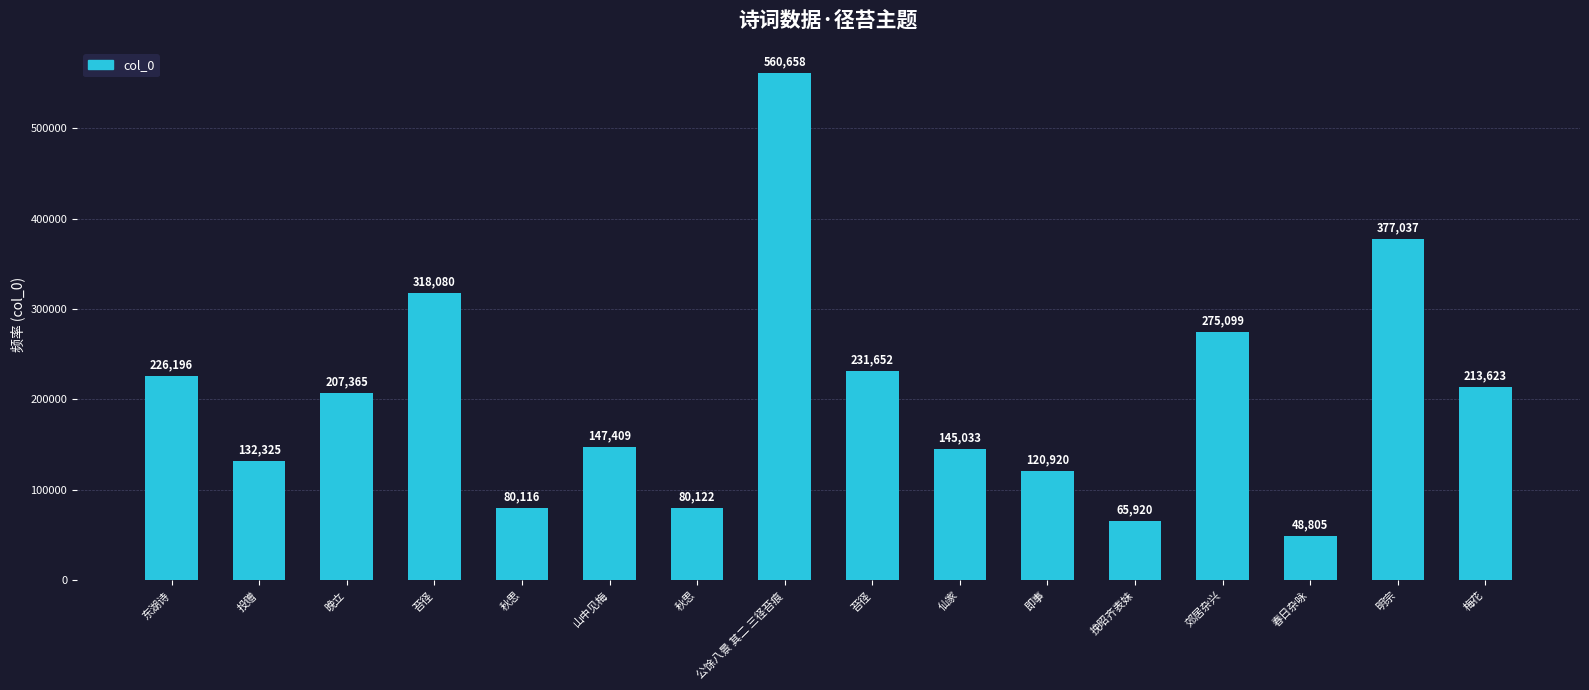

Rank the categories by value from highest to lowest.

公馀八景 其二 三径苔痕, 明宗, 苔径, 郊居杂兴, 苔径, 东湖诗, 梅花, 晚立, 山中见梅, 仙家, 投赠, 即事, 秋思, 秋思, 挽昭齐表妹, 春日杂咏